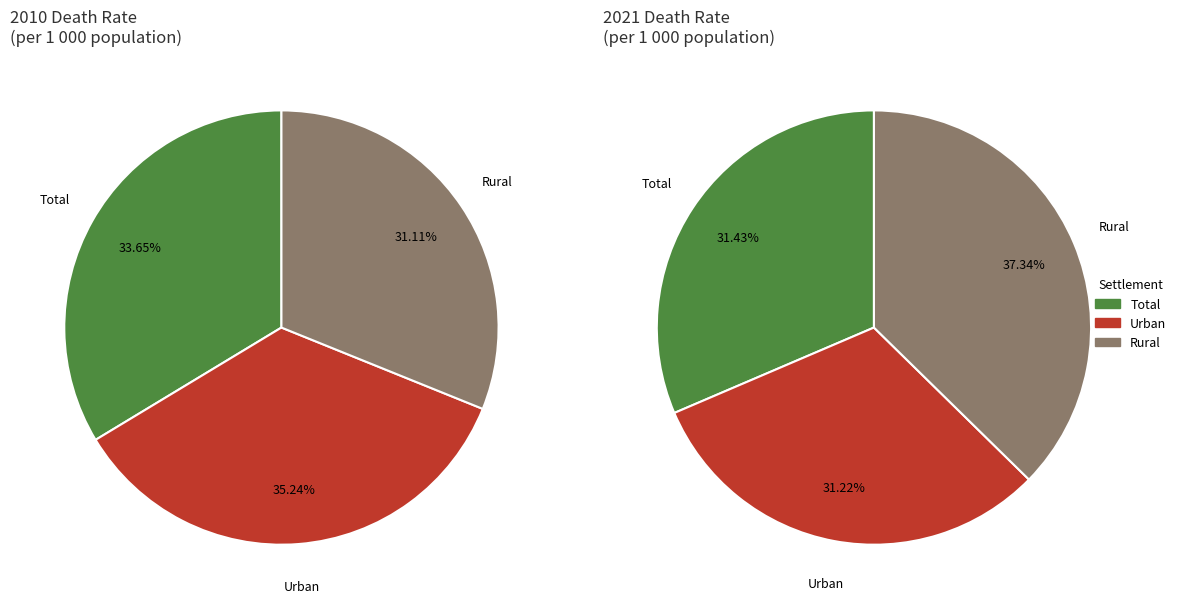

To the nearest percent, what percentage of the pie is Total?

34%